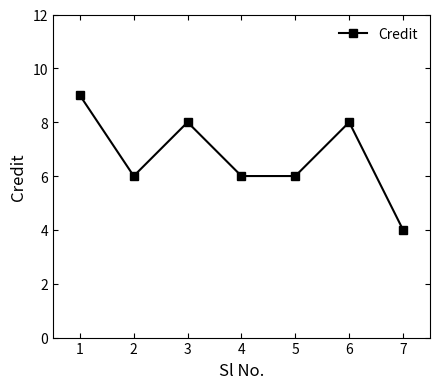

How many interior local peaks (higher than both neighbors) does the data have?

2